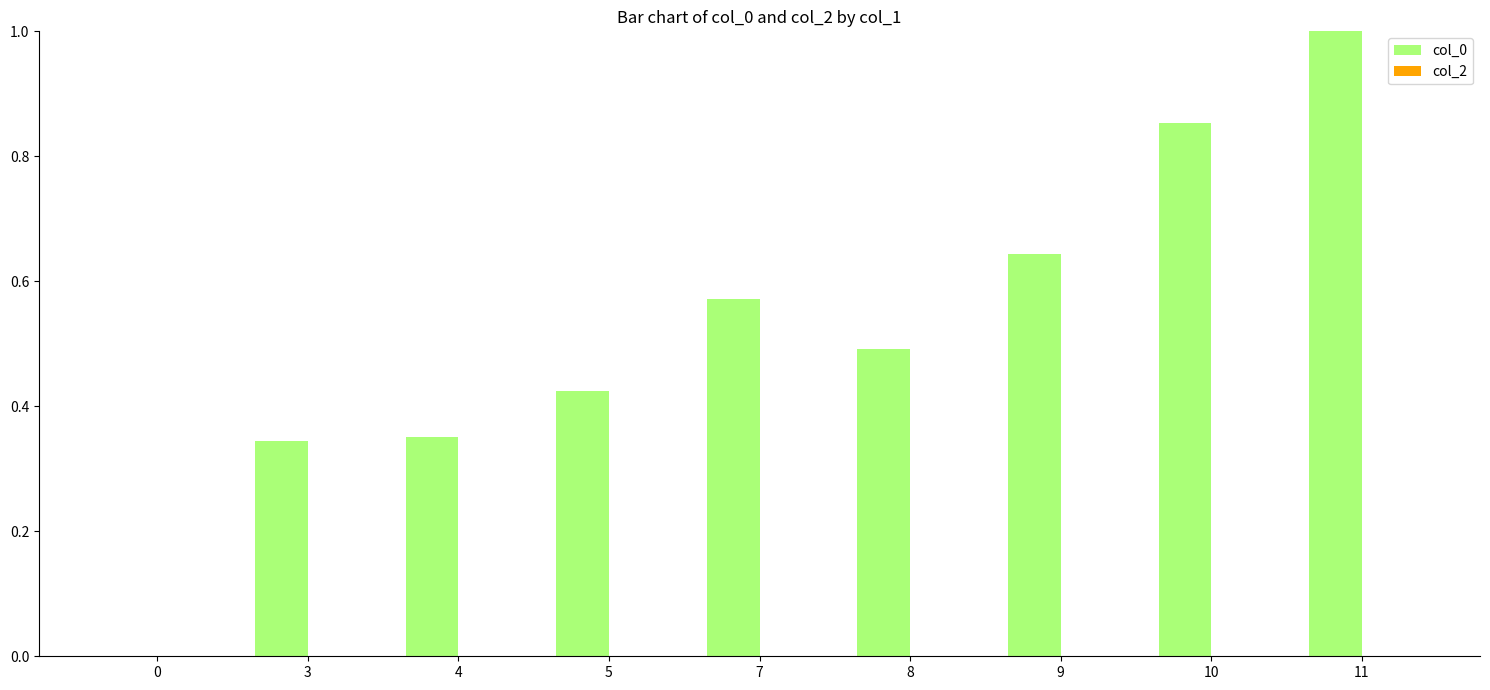

What is the change in value from 4 to 9?

+0.3